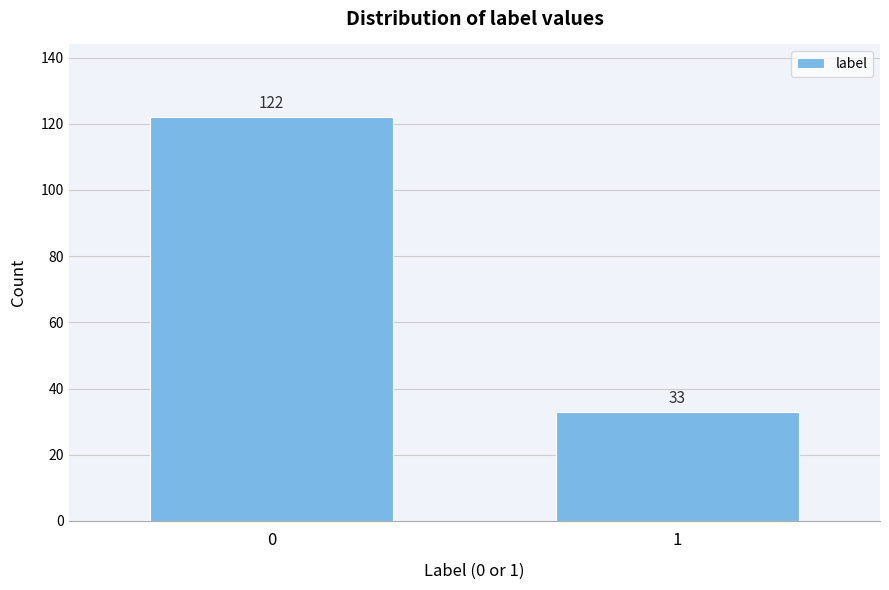

Reading right to left, extract all data points from this chart.

33	122